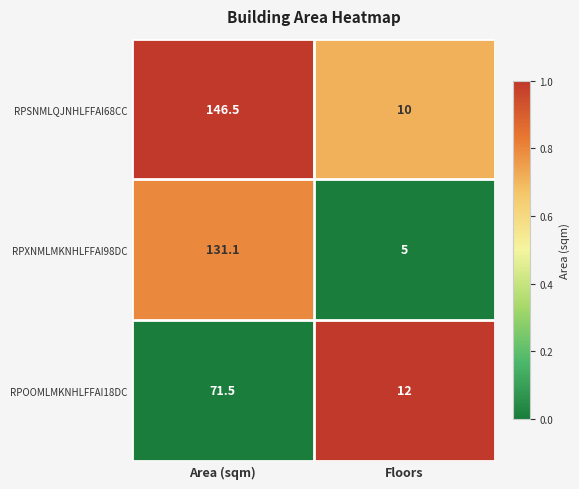

Which series has the widest spread of values?

RPSNMLQJNHLFFAI68CC